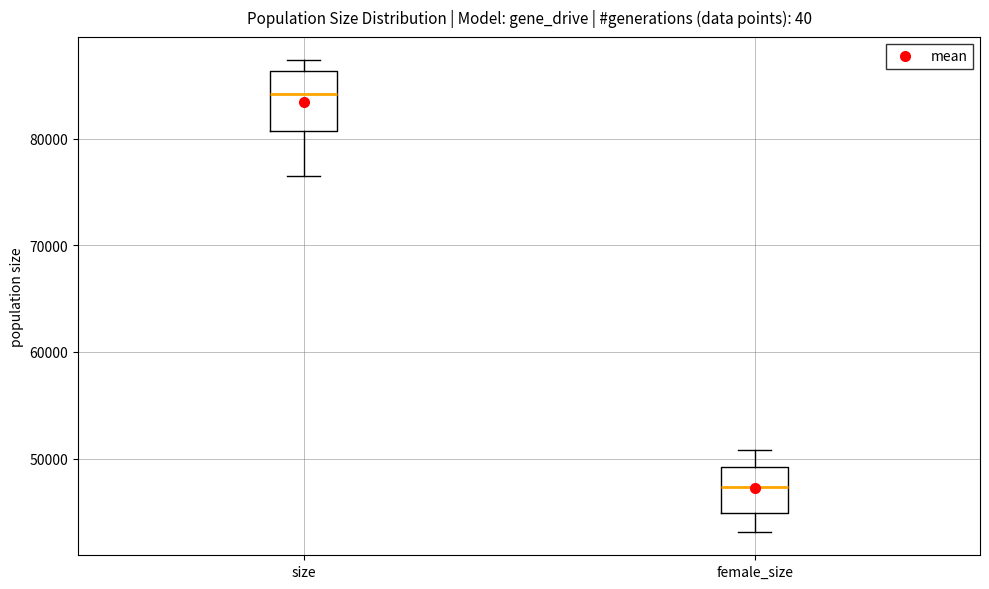

Which box is the tallest, from its lower edge to its upper edge?

size